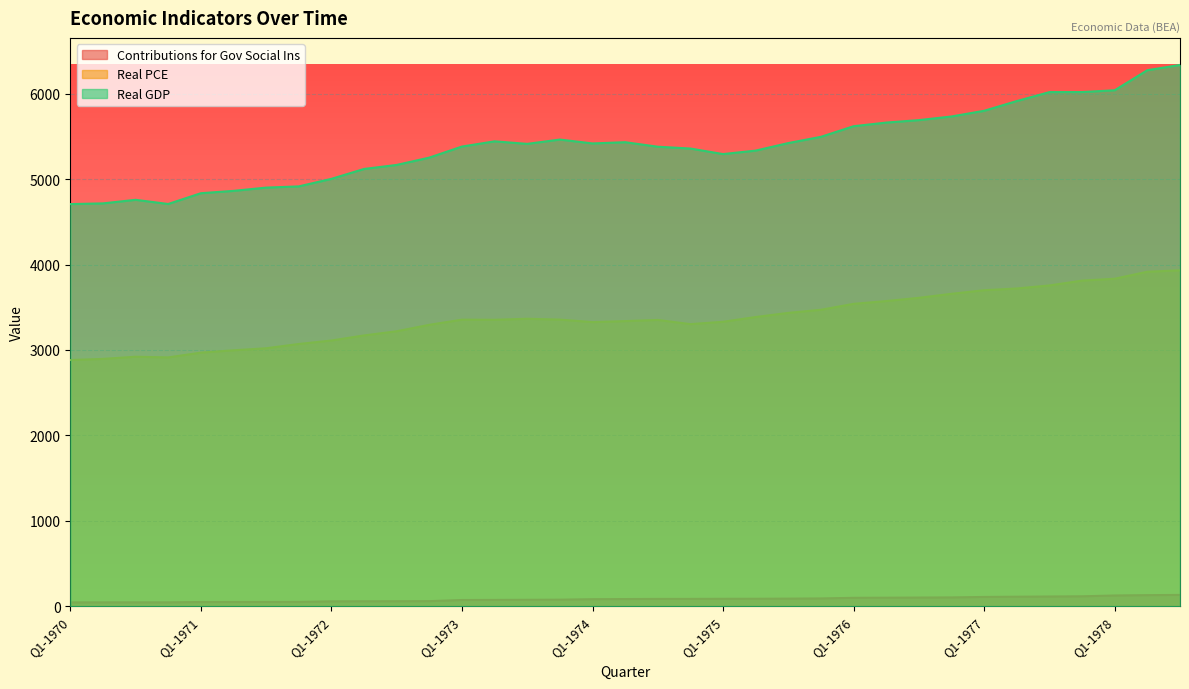

List the series in order of their overall mean, highest first.

Real GDP, Real PCE, Contributions for Gov Social Ins